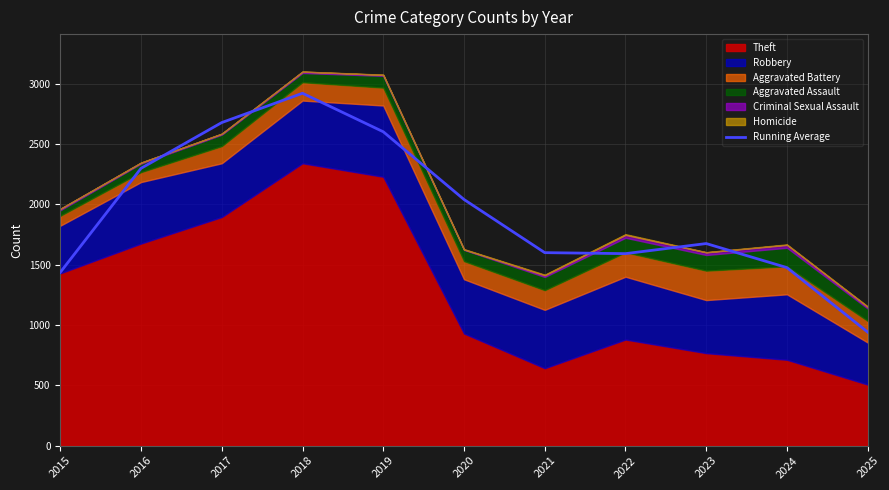

Reading left to right, transcribe all the data shown in this chart.

1437.3	2300.0	2679.7	2922.7	2603.3	2041.7	1600.7	1592.3	1676.0	1476.3	941.3